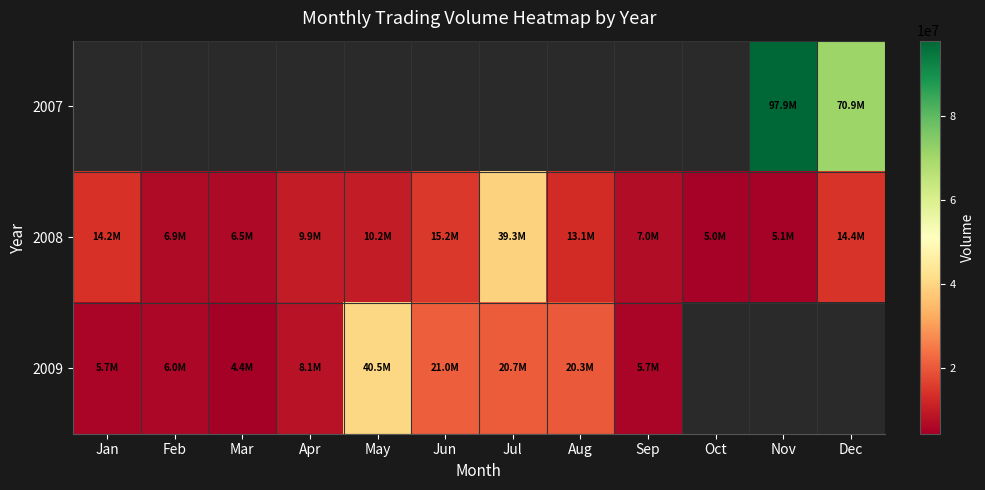

Between Jan and Mar, which series saw the biggest shift?

2008